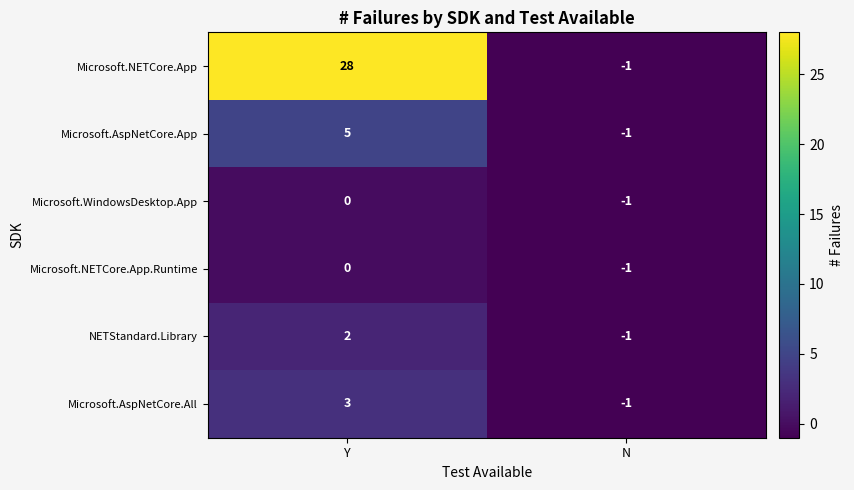

Read the Microsoft.NETCore.App value at Y.

28